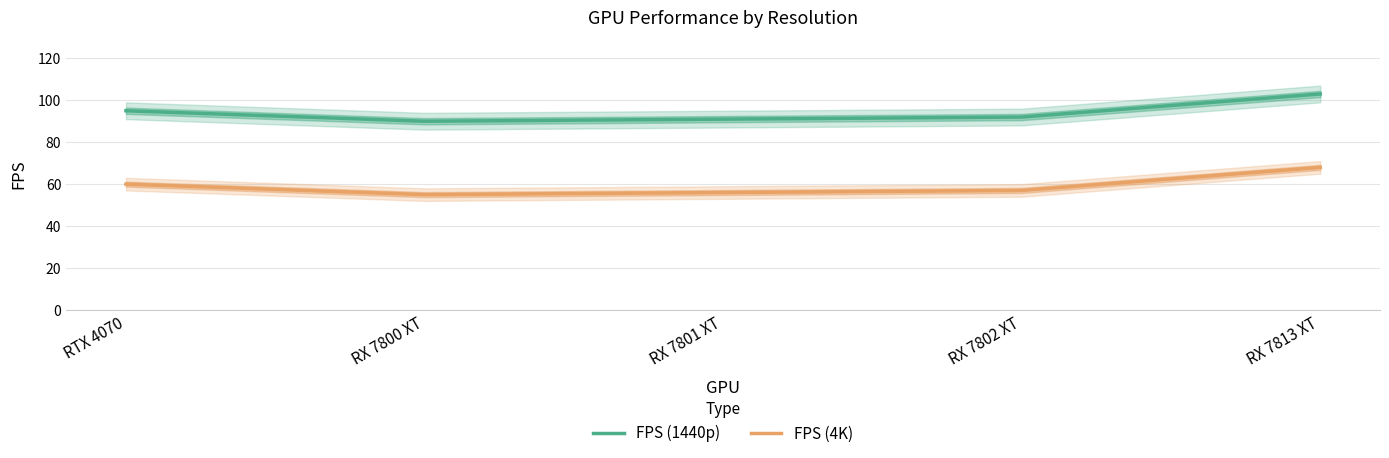

At which category is the sum across all series the highest?

RX 7813 XT